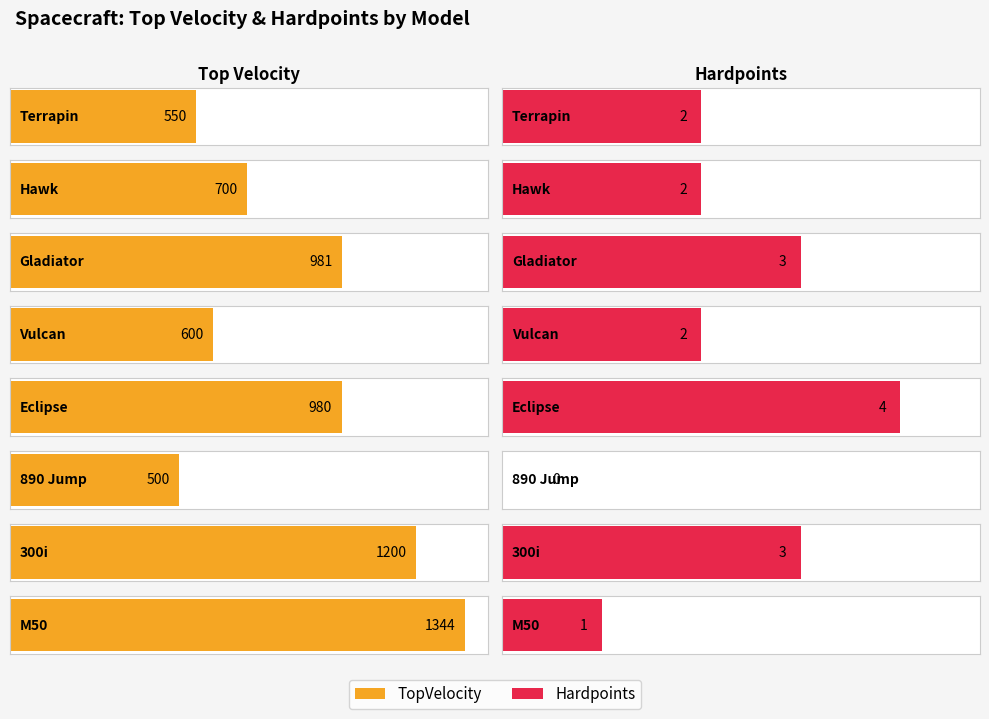

What is the label of the 4th bar from the left?

Vulcan